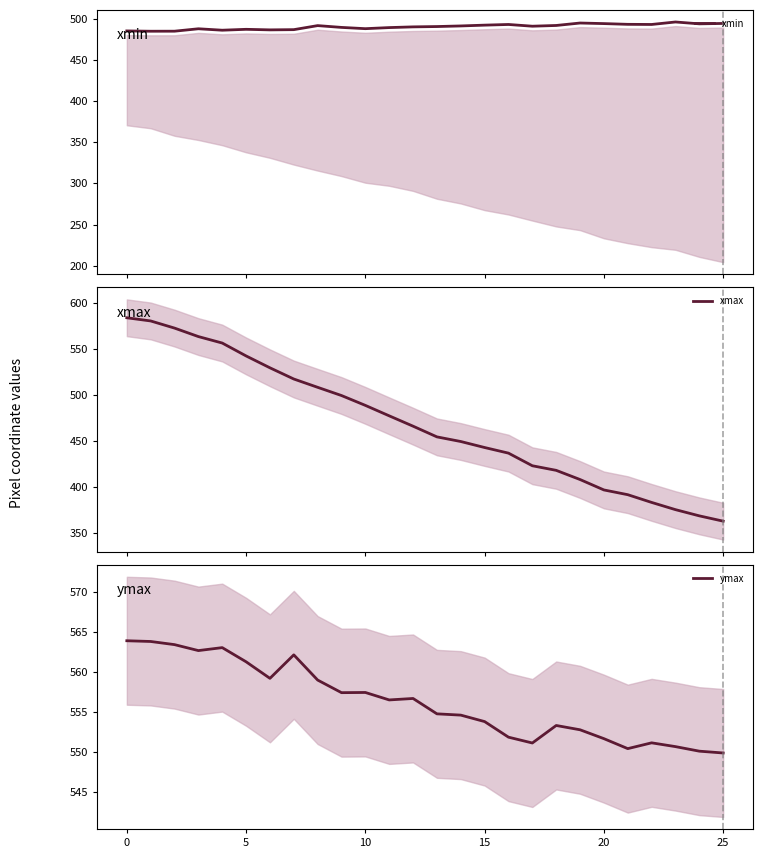

In xmin, how many points are lower than both neighbors (excluding endpoints)?

7